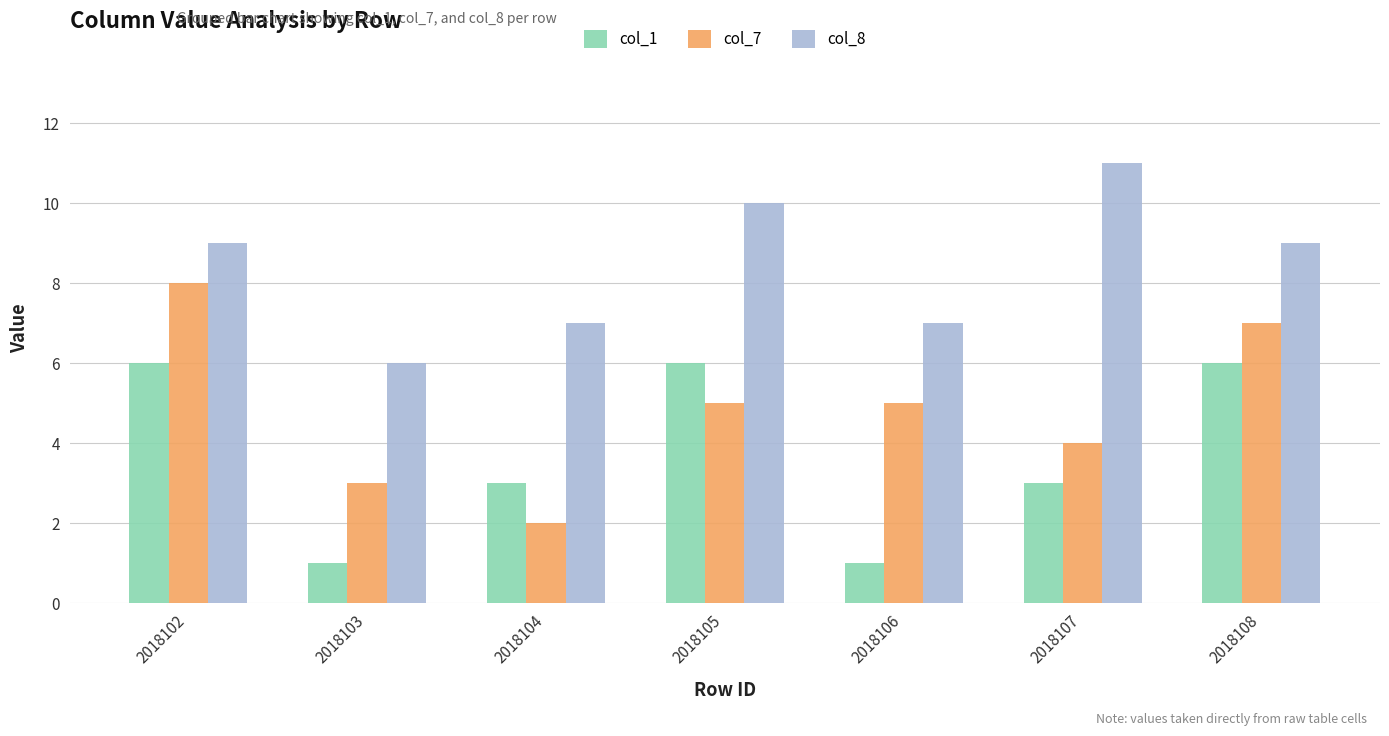

What is the total value across all series at 2018107?

18